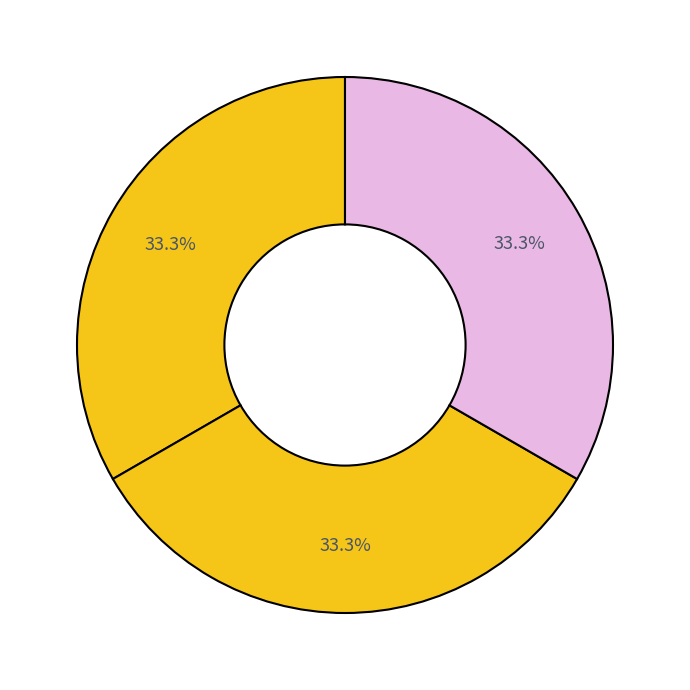

Count the number of slices in the pie.

3